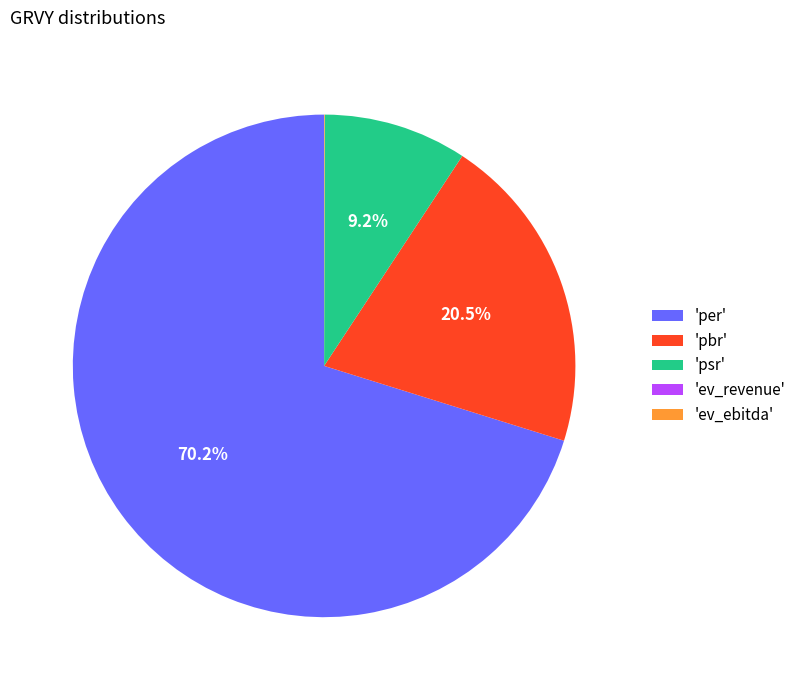

What is the majority slice?

'per'